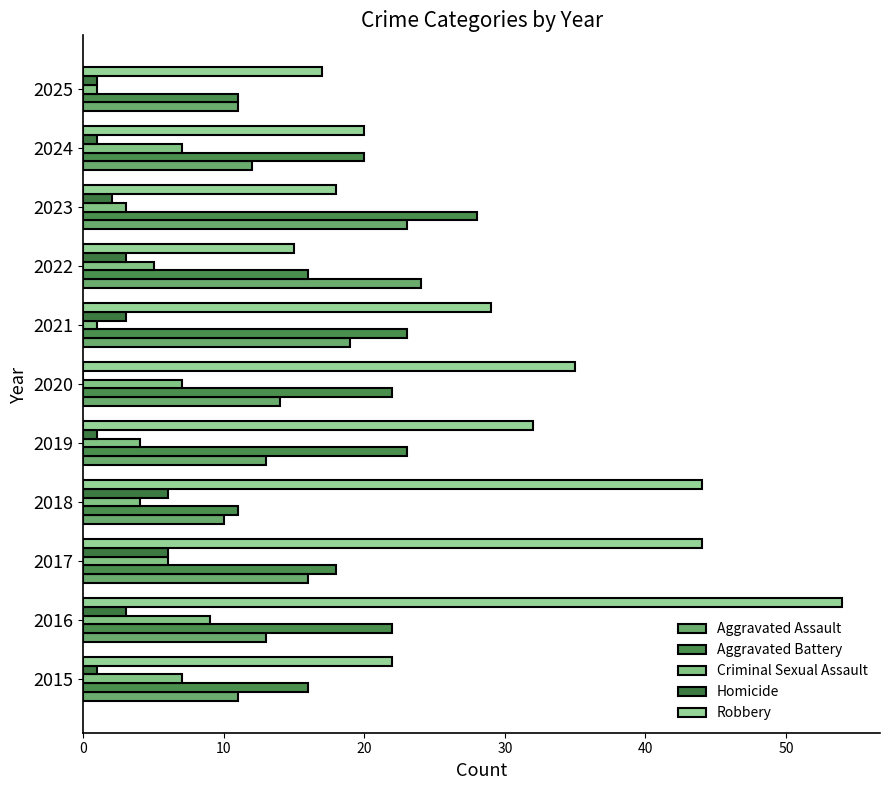

How many series are shown in this chart?

5